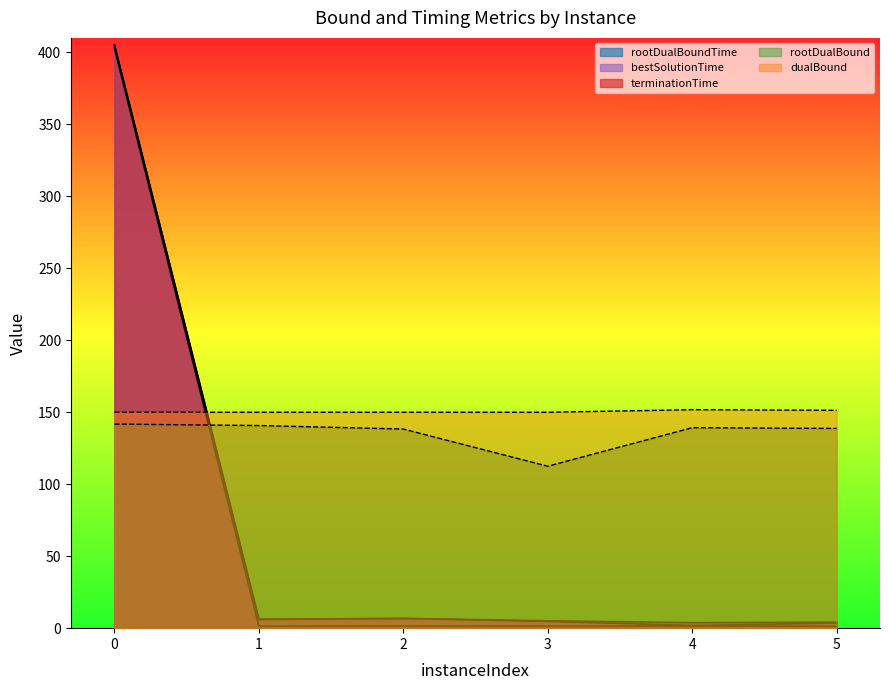

How many data points in bestSolutionTime are less than 6?

3